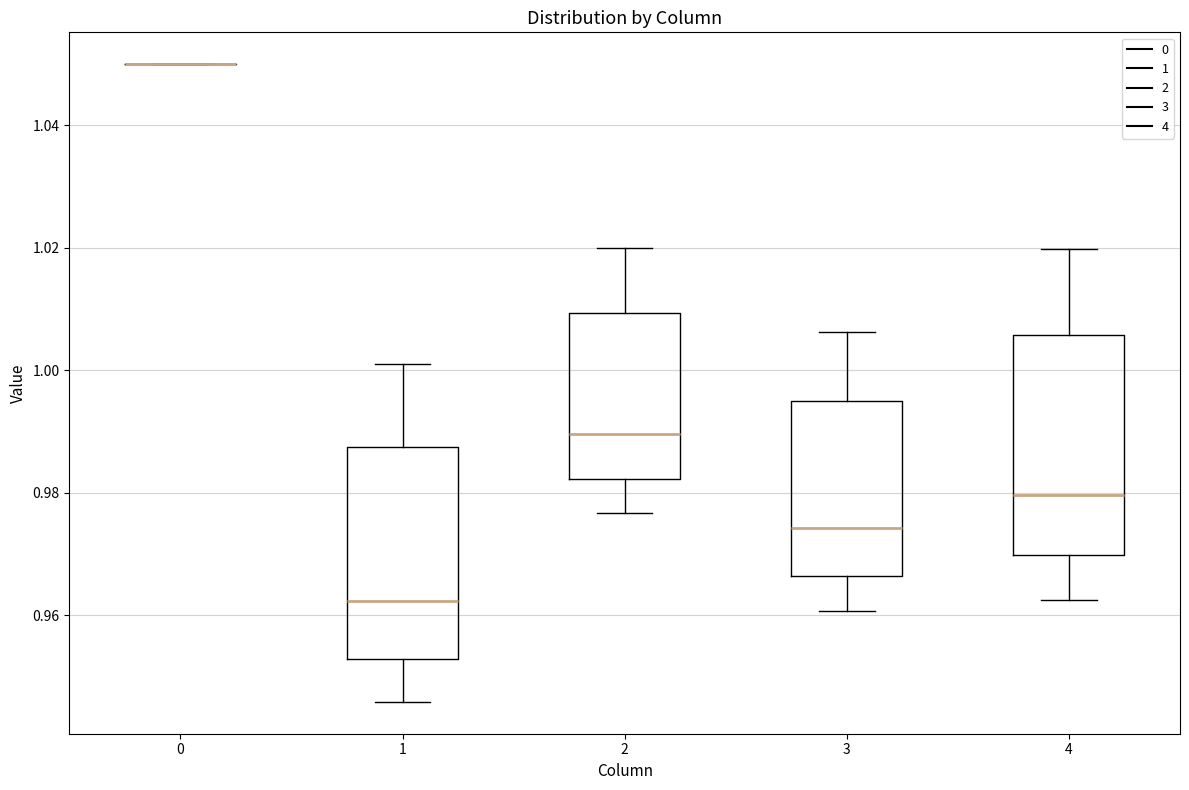

Reading left to right, transcribe this box plot: for each box, give where its median line is, the range the box spans, and where its two whiskers end, as read against the y-axis. The values are not printed on the chart, so give them approximately, as read against the axis.

0: box collapsed to a line at 1.050, whiskers 1.050 to 1.050
1: median 0.962, box 0.952 to 0.988, whiskers 0.946 to 1.002
2: median 0.990, box 0.982 to 1.010, whiskers 0.976 to 1.020
3: median 0.974, box 0.966 to 0.996, whiskers 0.960 to 1.006
4: median 0.980, box 0.970 to 1.006, whiskers 0.962 to 1.020